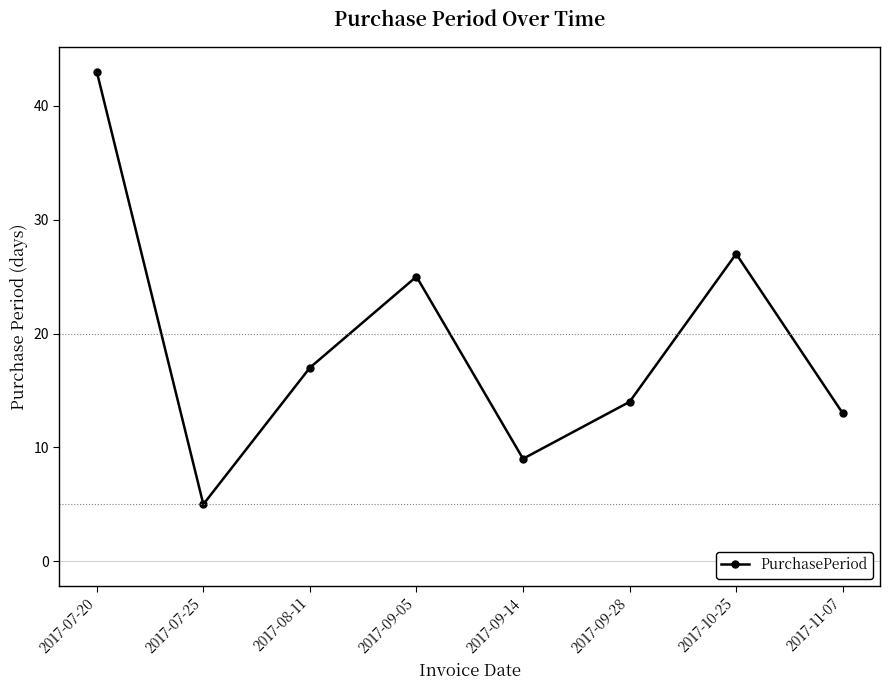

List the labels in order of value, largest first.

2017-07-20, 2017-10-25, 2017-09-05, 2017-08-11, 2017-09-28, 2017-11-07, 2017-09-14, 2017-07-25